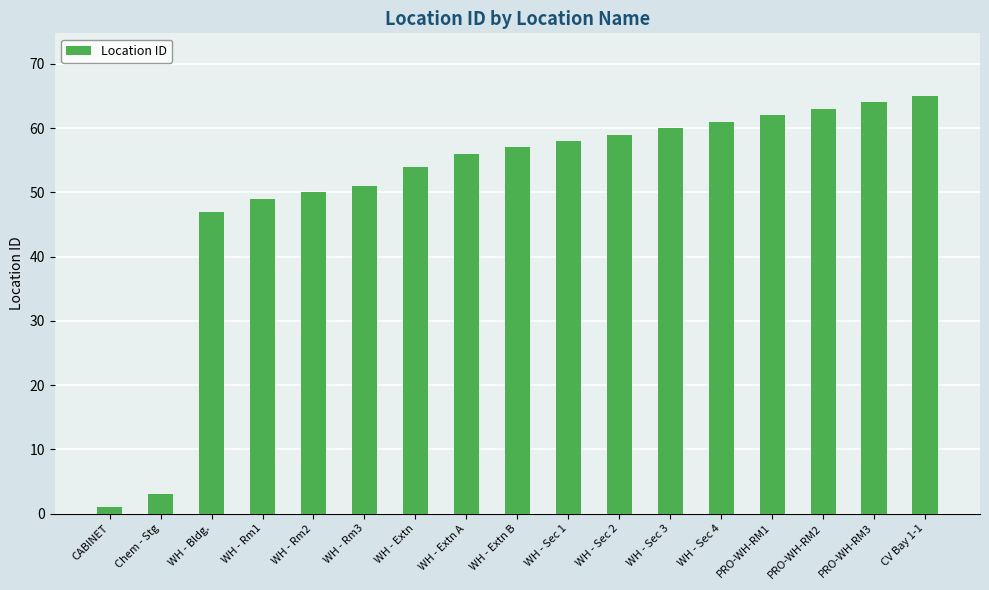

What is the approximate value at WH - Sec 4?

61